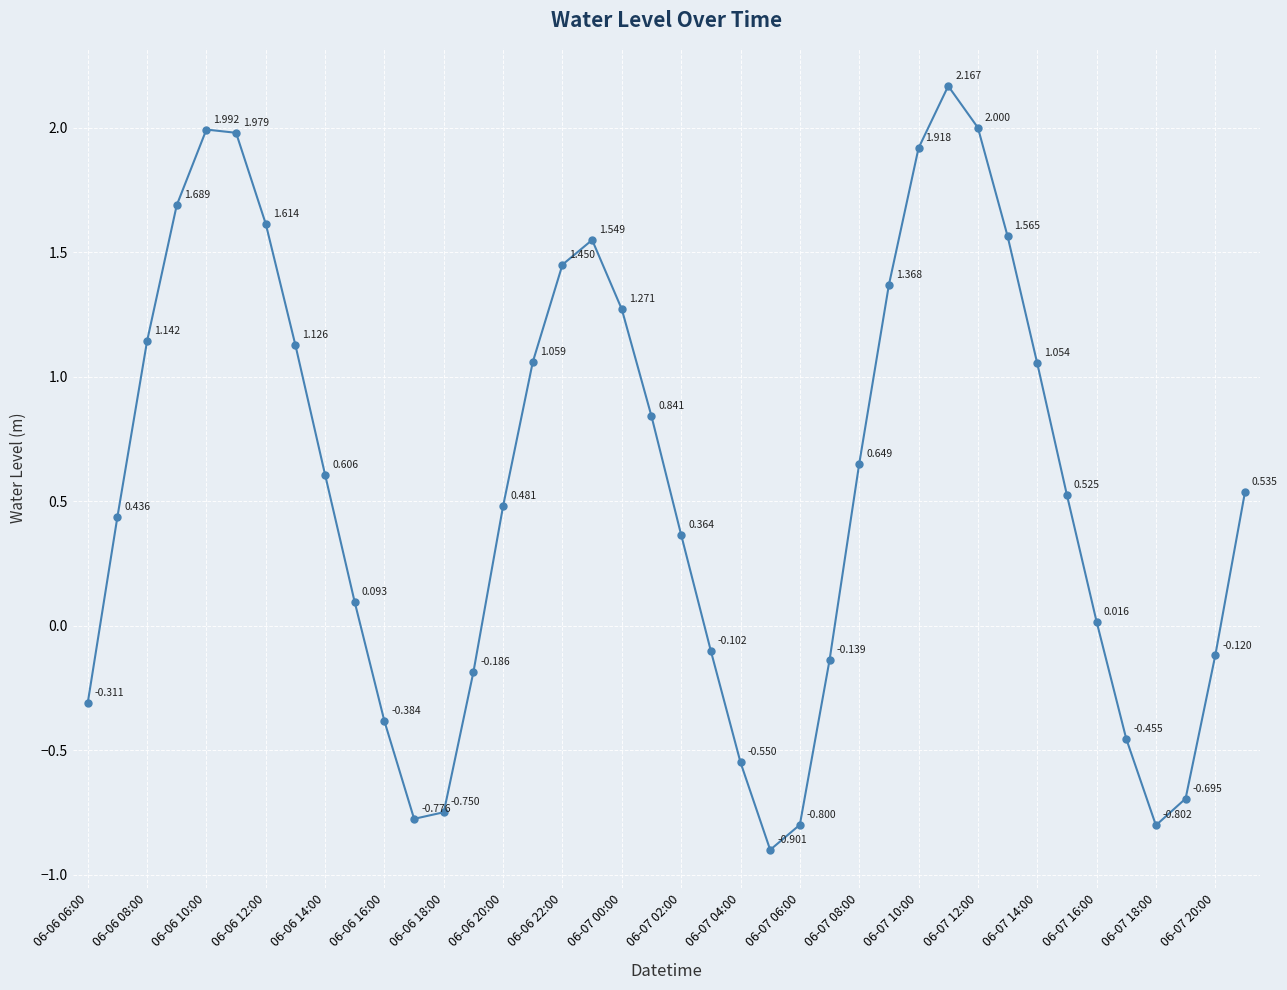

True or false: there are more than 0 points higher than both neighbors.

True